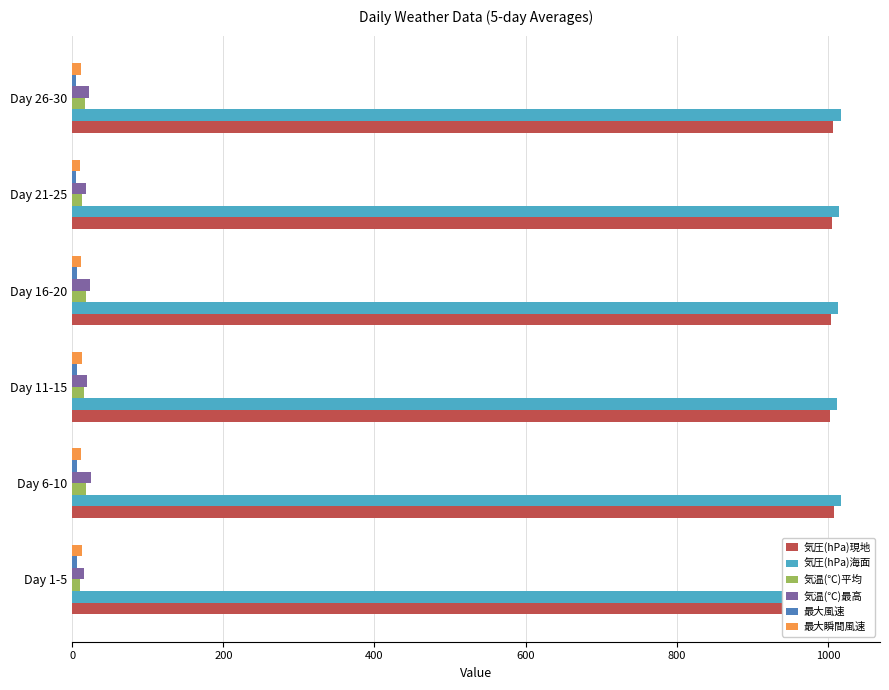

The 気温(℃)最高 series shows 16.1 at Day 1-5. True or false?

True